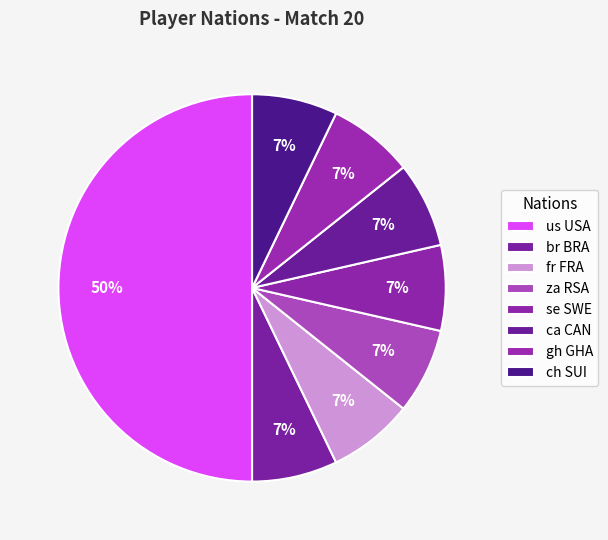

How many segments does this pie chart have?

8